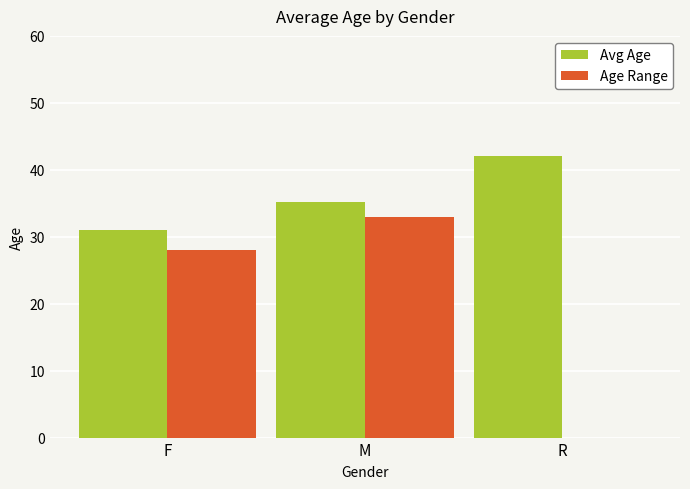

What is the maximum value shown in the chart?

42.0